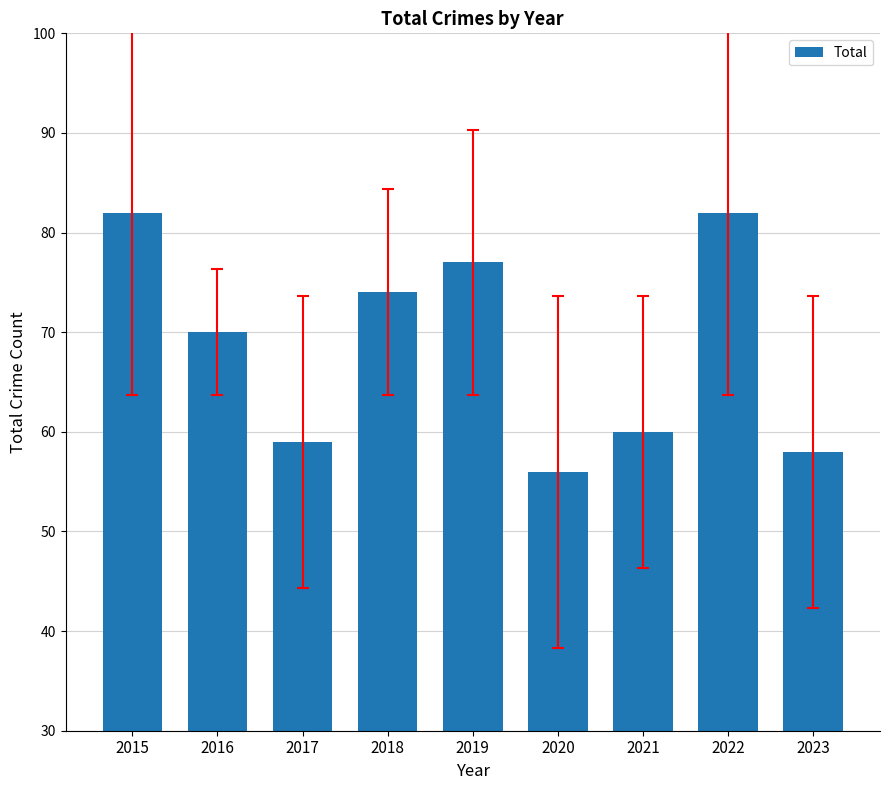

Between 2016 and 2022, which is larger?

2022